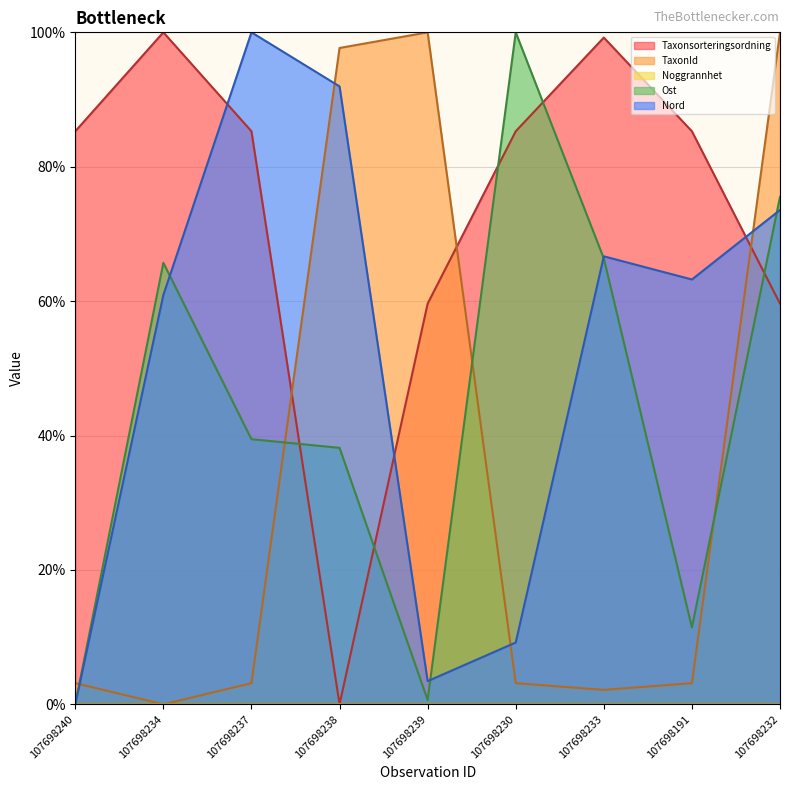

How many categories are shown in the chart?

9